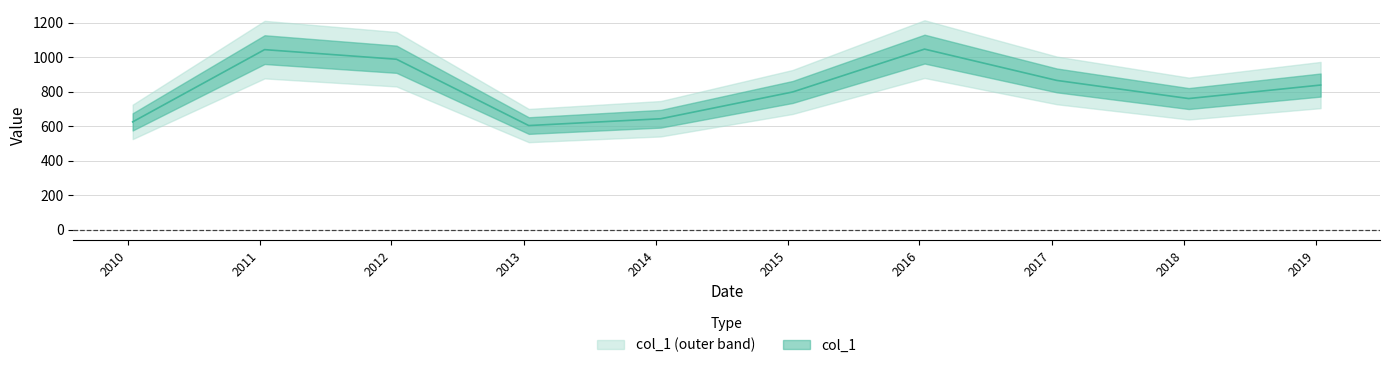

Reading left to right, extract all data points from this chart.

624.3	1043.3	987.5	602.9	642.4	797.6	1046.3	864.7	759.5	837.9